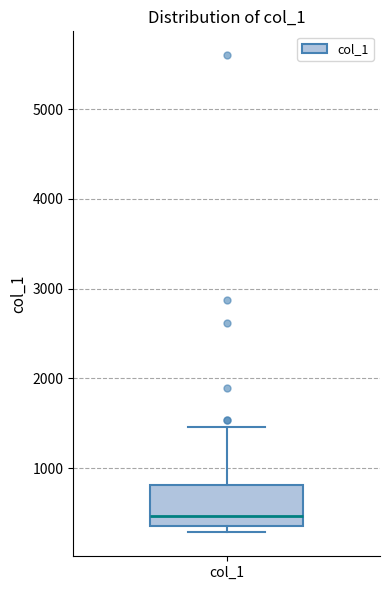

Transcribe this box plot: give where the median line is, the range the box spans, and where the two whiskers end, as read against the y-axis. The values are not printed on the chart, so give them approximately, as read against the axis.

median 500, box 400 to 800, whiskers 300 to 1500